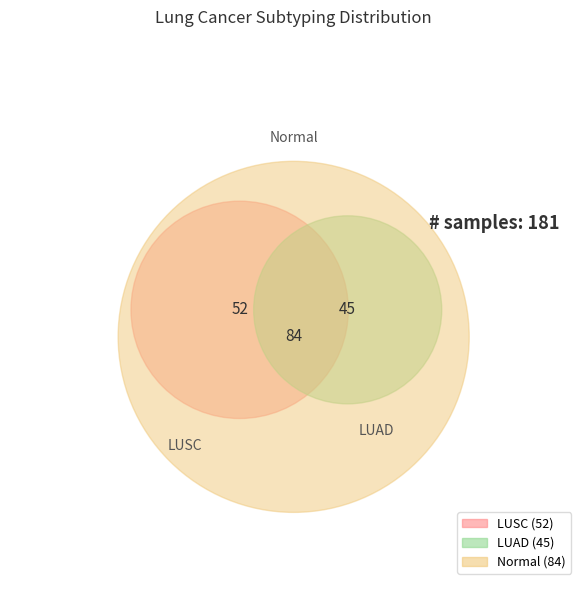

What percentage is the LUSC slice, to the nearest percent?

29%